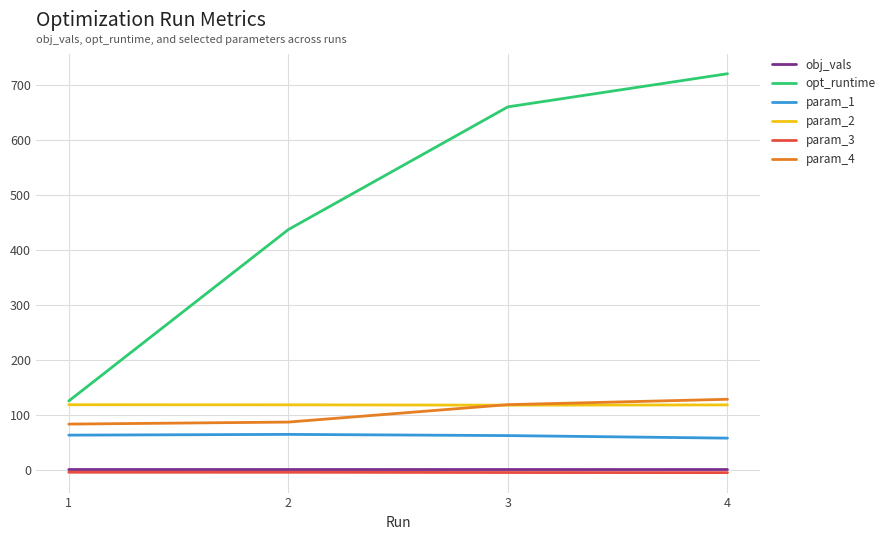

How many distinct data groups are displayed?

6